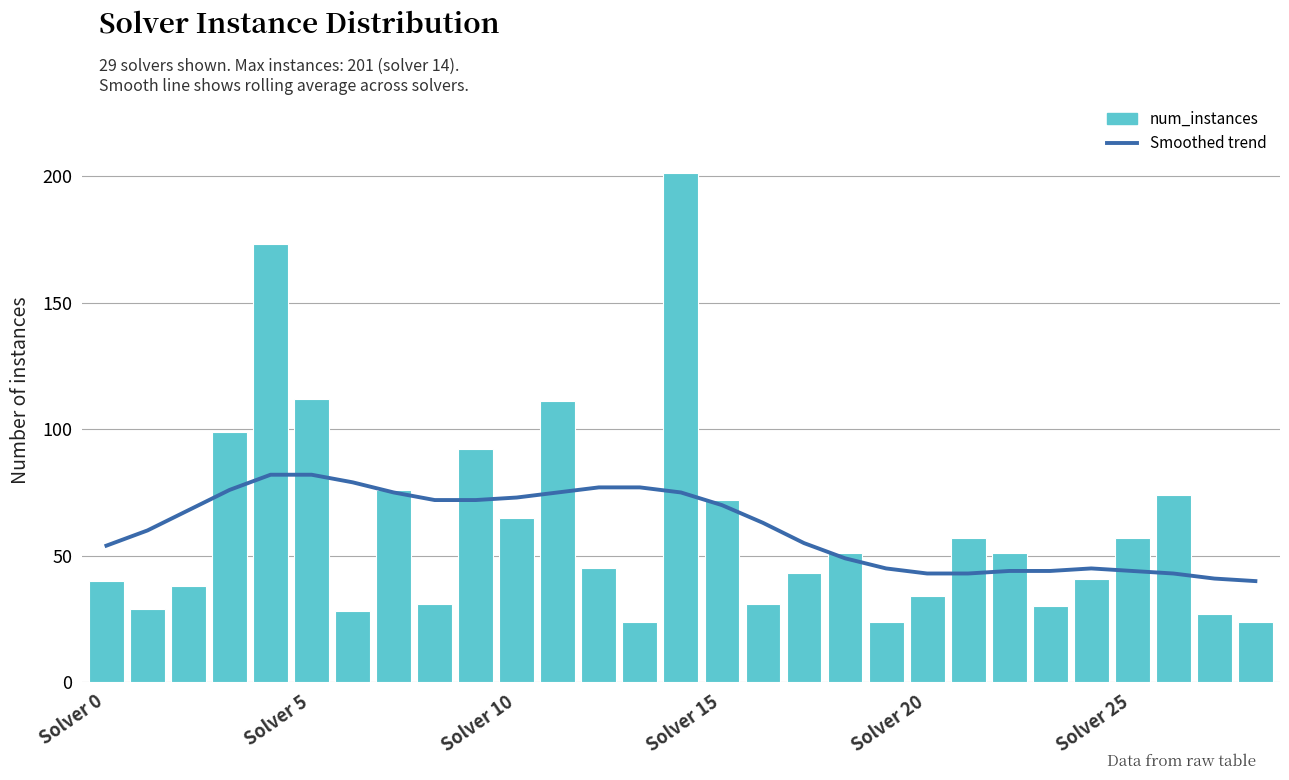

Reading right to left, transcribe all the data shown in this chart.

7-day rolling avg: 40	41	43	44	45	44	44	43	43	45	49	55	63	70	75	77	77	75	73	72	72	75	79	82	82	76	68	60	54
num_instances: 24	27	74	57	41	30	51	57	34	24	51	43	31	72	201	24	45	111	65	92	31	76	28	112	173	99	38	29	40